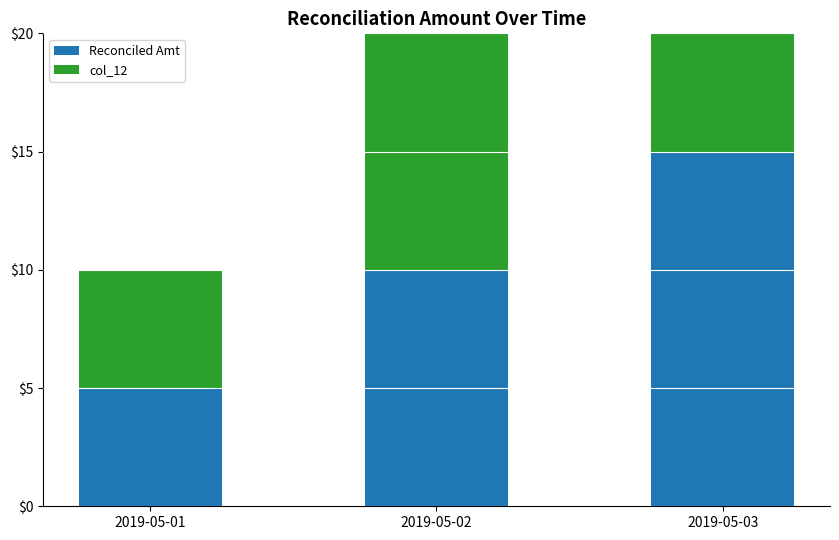

At how many categories does at least one series exceed 13?

1